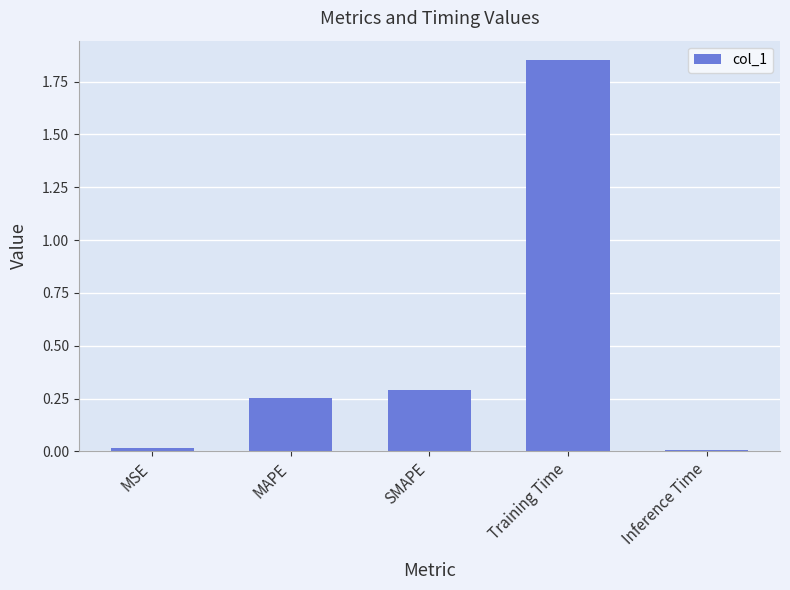

What is the change in value from SMAPE to Training Time?

+1.6